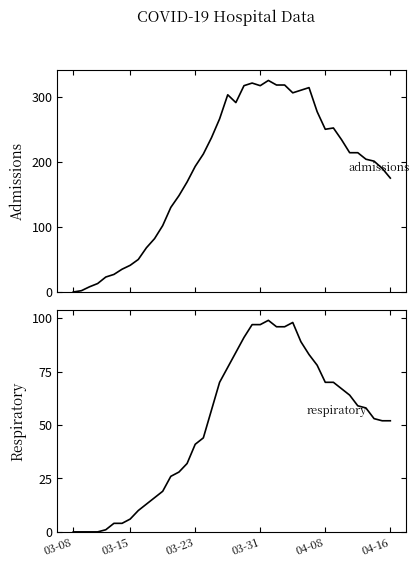

What is the average value of the respiratory series?

50